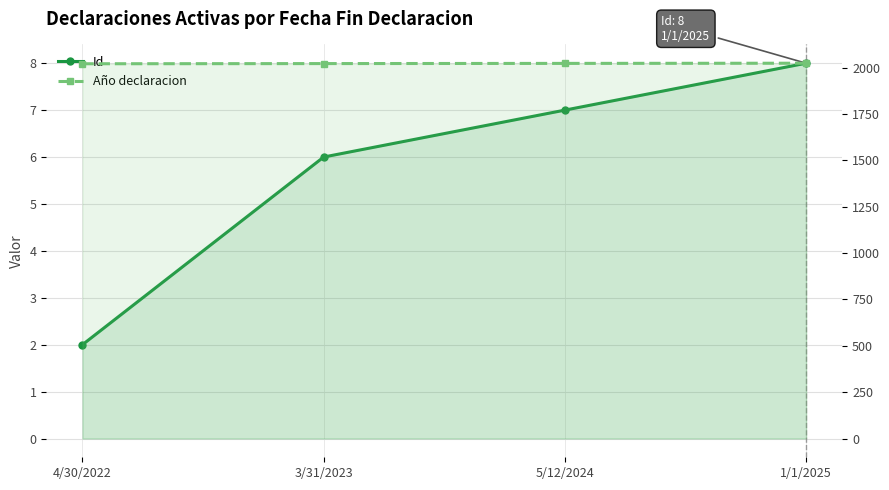

What is the difference between the maximum and minimum values in the Año declaracion series?

3